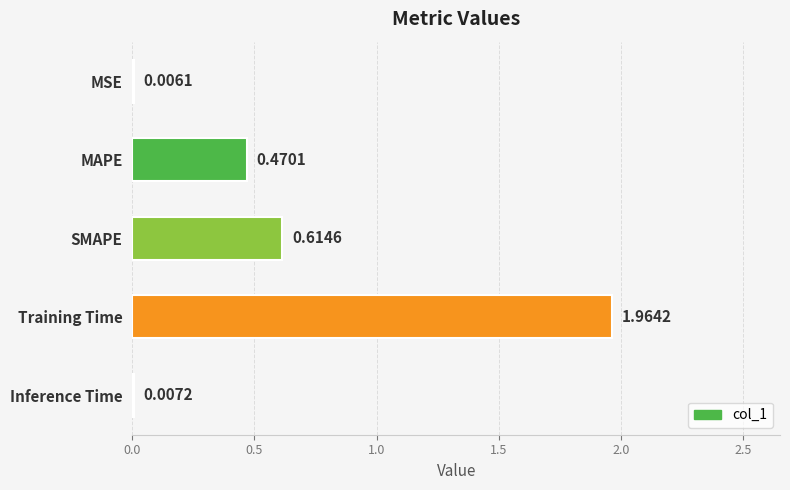

What is the sum of the values at MAPE and Training Time?

2.4